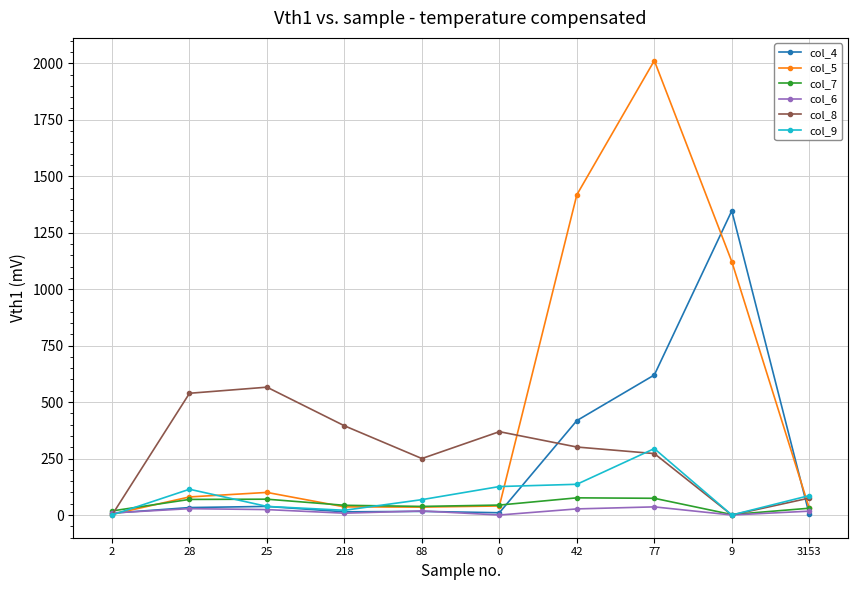

Count the number of data series in this chart.

6